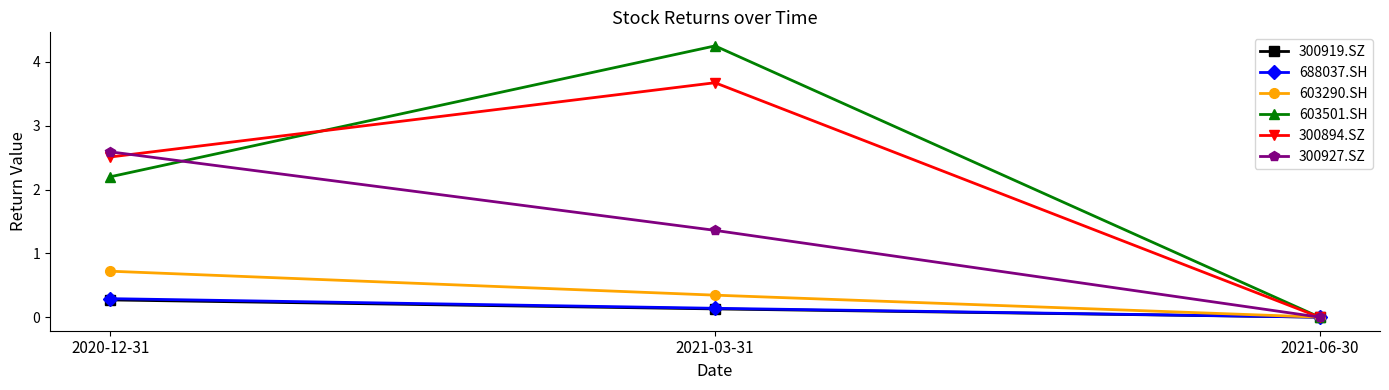

The 603290.SH series shows 0.3 at 2021-03-31. True or false?

True